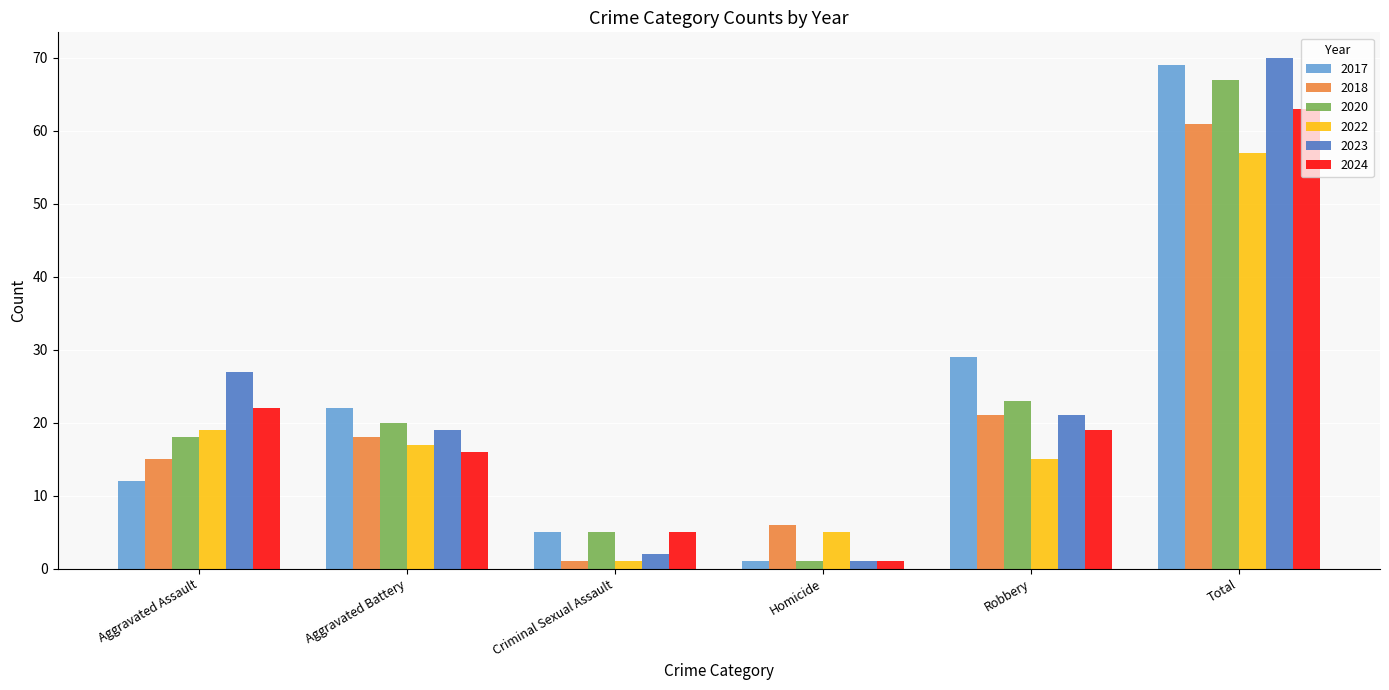

How many values in the 2017 series are below 22?

3